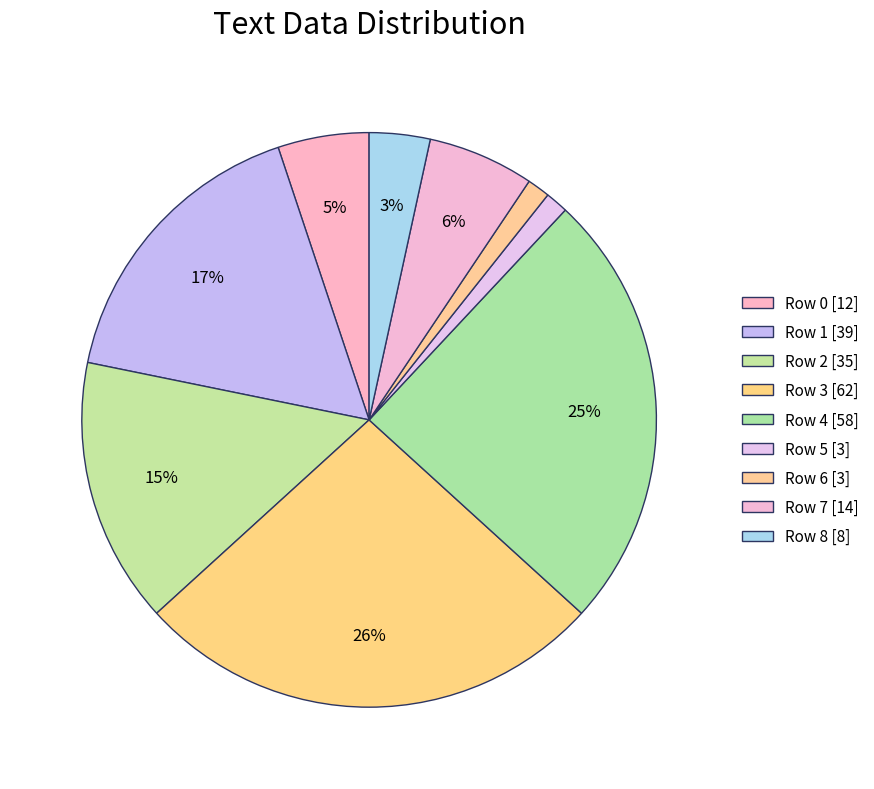

How many slices are in this pie chart?

9